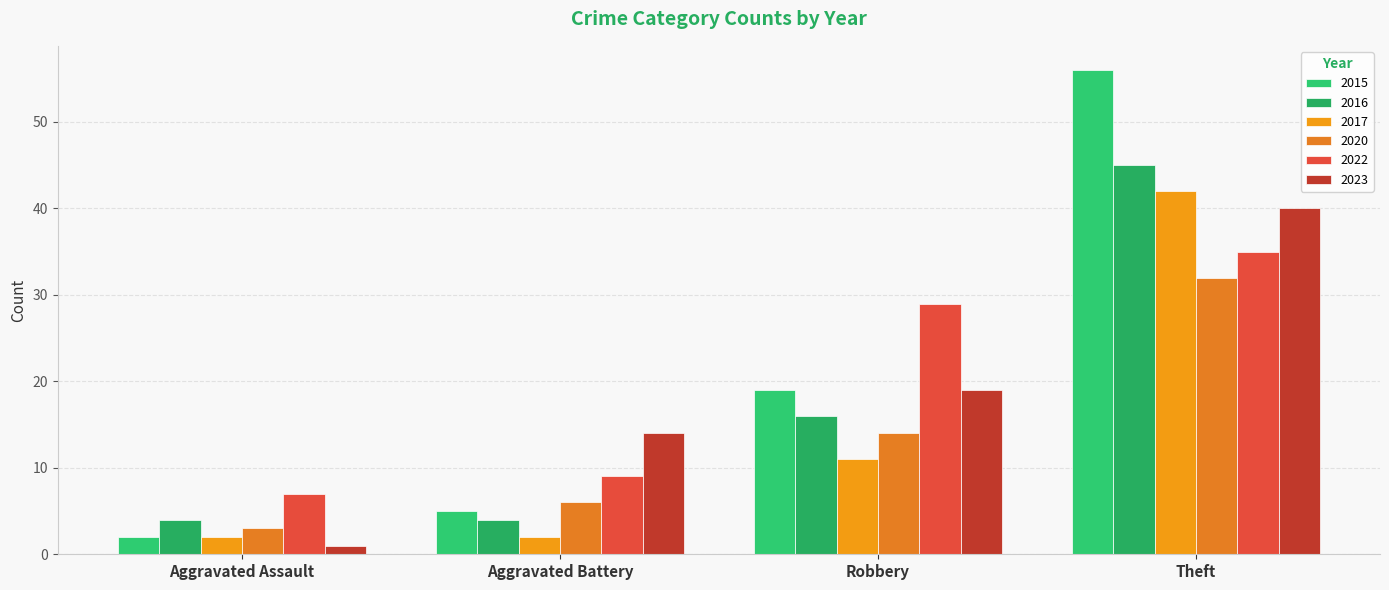

The value of 2020 at Robbery is 7. True or false?

False